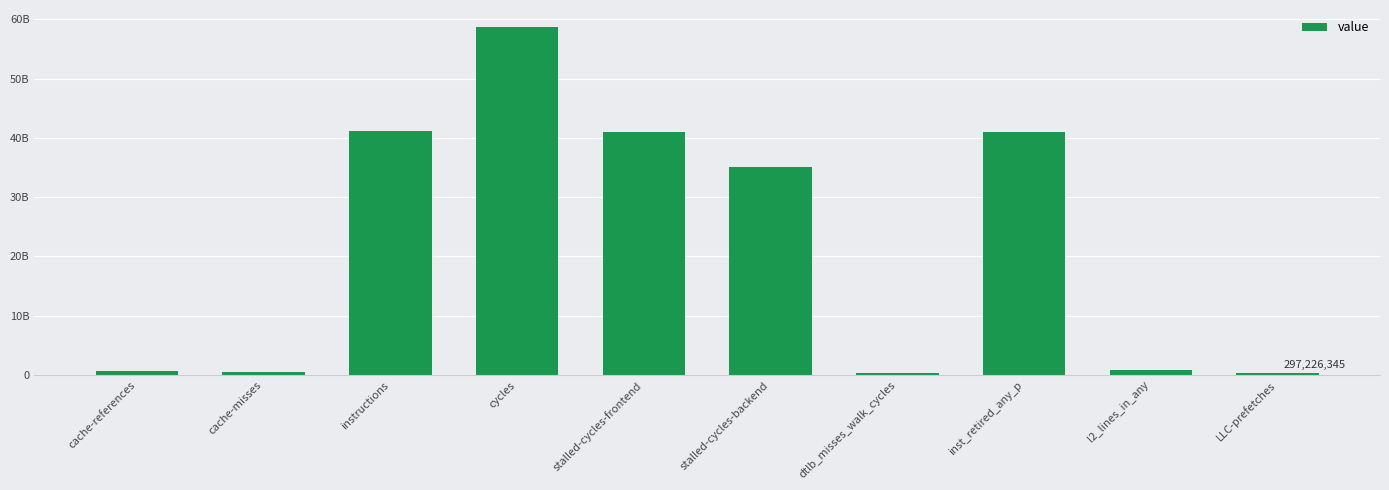

Reading right to left, extract all data points from this chart.

297226345	940248889	41032233810	350560185	35016803645	41019534958	58634034296	41218284789	565316269	639498734